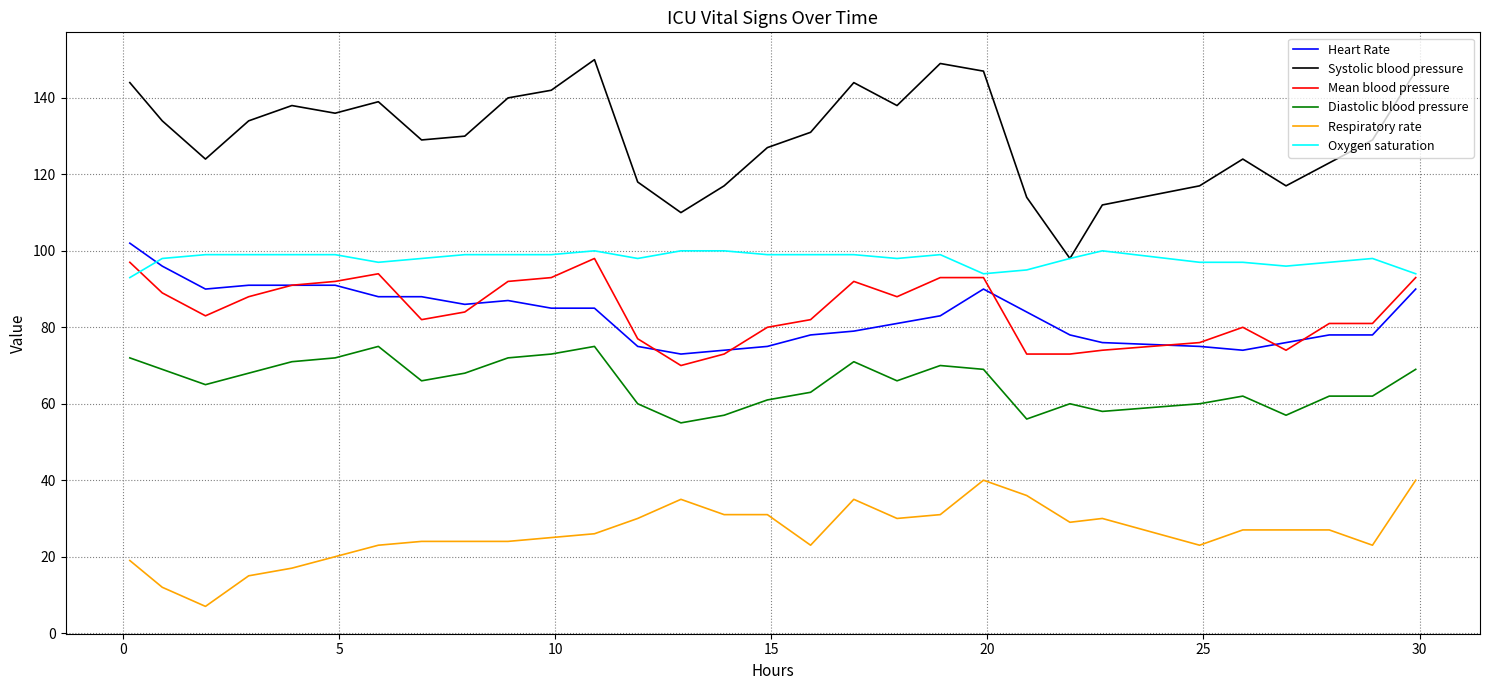

Which series has the widest spread of values?

Systolic blood pressure